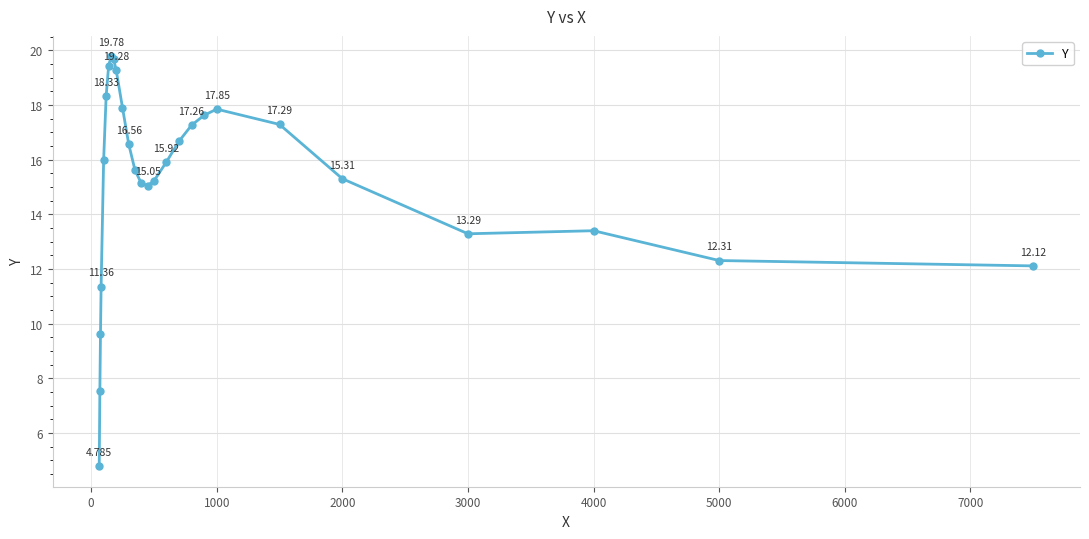

Reading left to right, list all the values displayed in this chart.

4.8	7.5	9.6	11.4	16.0	18.3	19.4	19.8	19.7	19.3	17.9	16.6	15.6	15.1	15.1	15.2	15.9	16.7	17.3	17.6	17.9	17.3	15.3	13.3	13.4	12.3	12.1